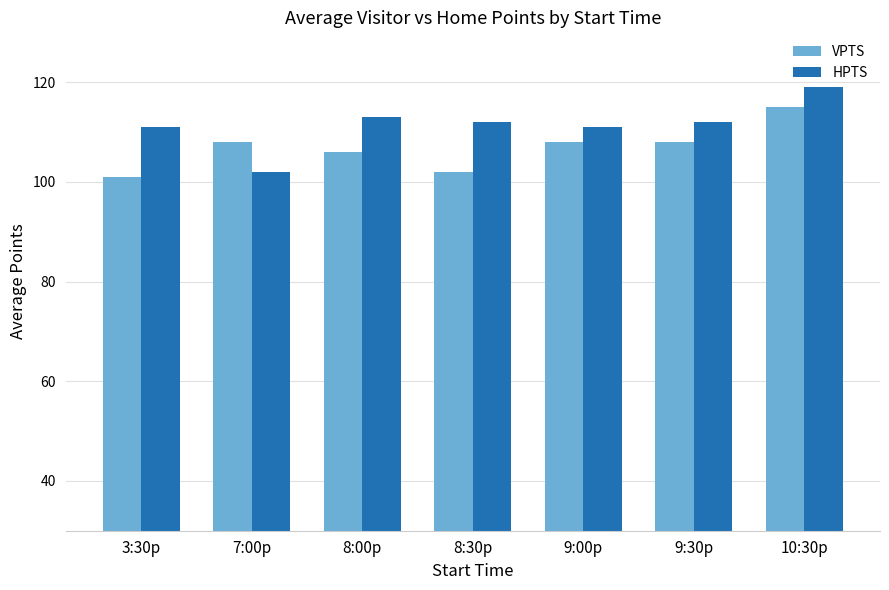

What is the spread (max minus min) of values at 8:30p?

10